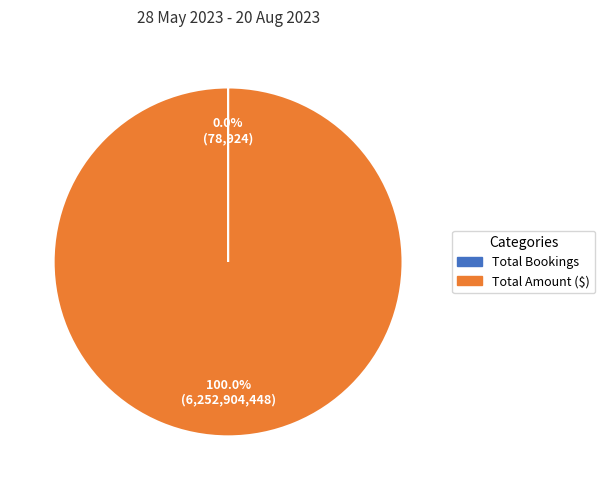

Is there a majority slice in this chart?

Yes